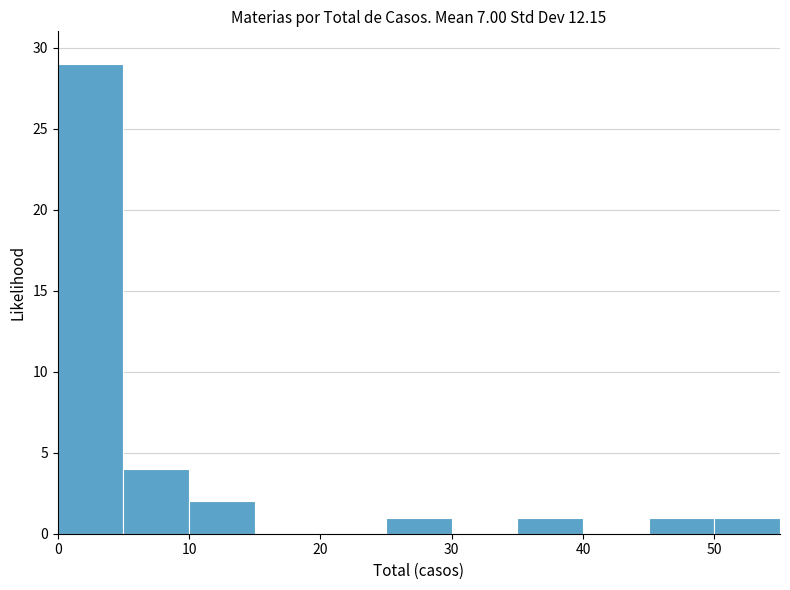

Reading left to right, transcribe this chart: for each bar, give the range it covers on the x-axis and its height. The values are not printed on the chart, so give them approximately, as read against the axis.

0 to 5: 29
5 to 10: 4
10 to 15: 2
15 to 20: 0
20 to 25: 0
25 to 30: 1
30 to 35: 0
35 to 40: 1
40 to 45: 0
45 to 50: 1
50 to 55: 1